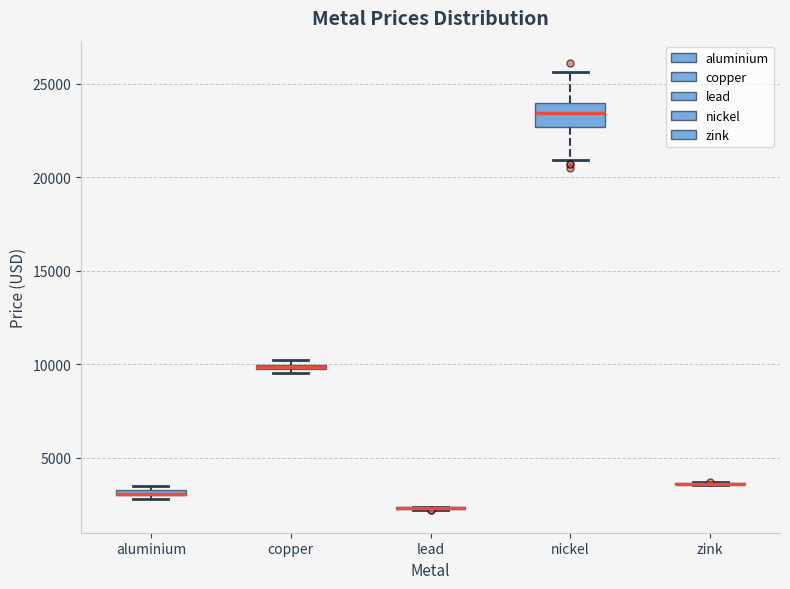

Which box is the tallest, from its lower edge to its upper edge?

nickel